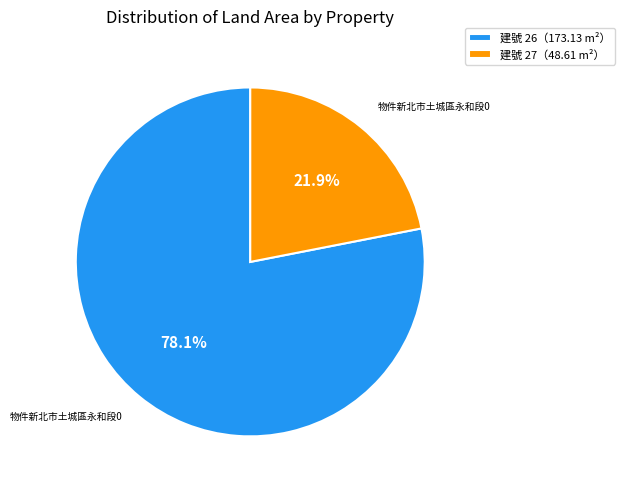

Between 建號 26（173.13 m²） and 建號 27（48.61 m²）, which is larger?

建號 26（173.13 m²）